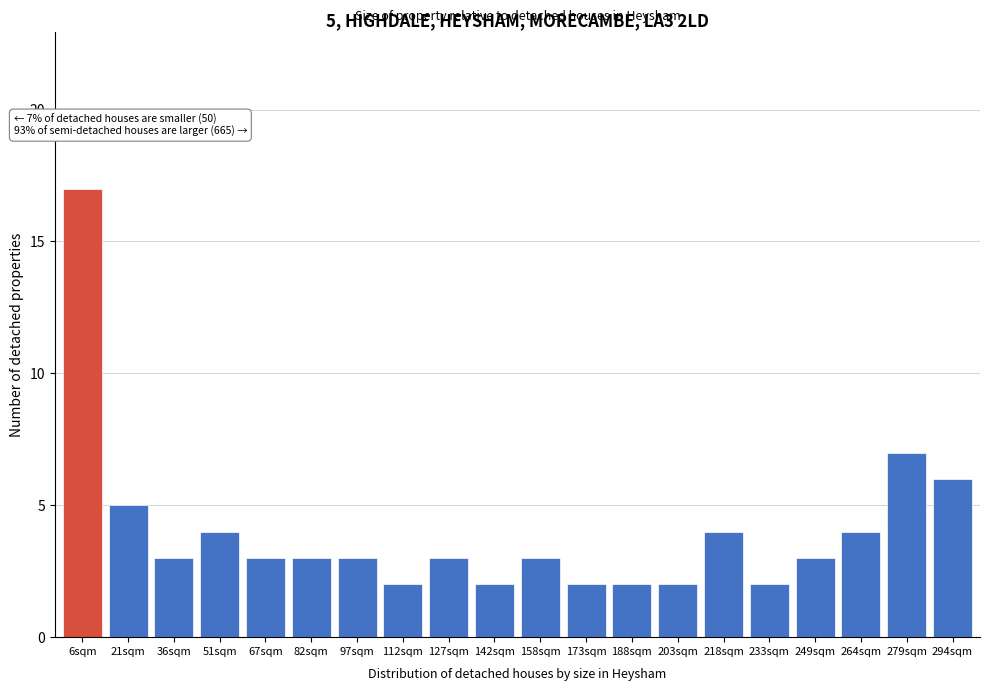

Reading left to right, extract all data points from this chart.

6sqm=17	21sqm=5	36sqm=3	51sqm=4	67sqm=3	82sqm=3	97sqm=3	112sqm=2	127sqm=3	142sqm=2	158sqm=3	173sqm=2	188sqm=2	203sqm=2	218sqm=4	233sqm=2	249sqm=3	264sqm=4	279sqm=7	294sqm=6